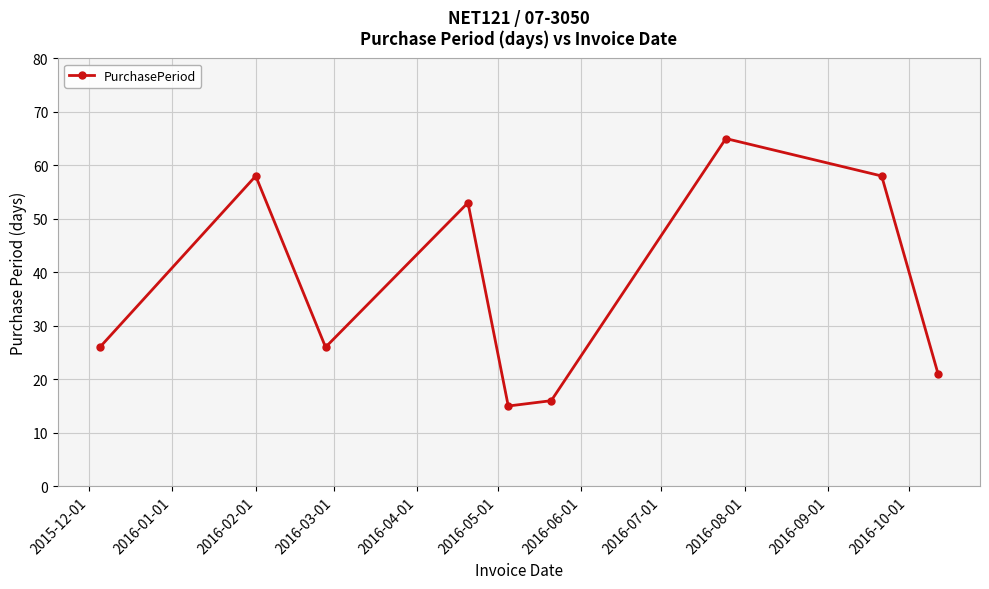

What is the value of the 6th point from the left?

16